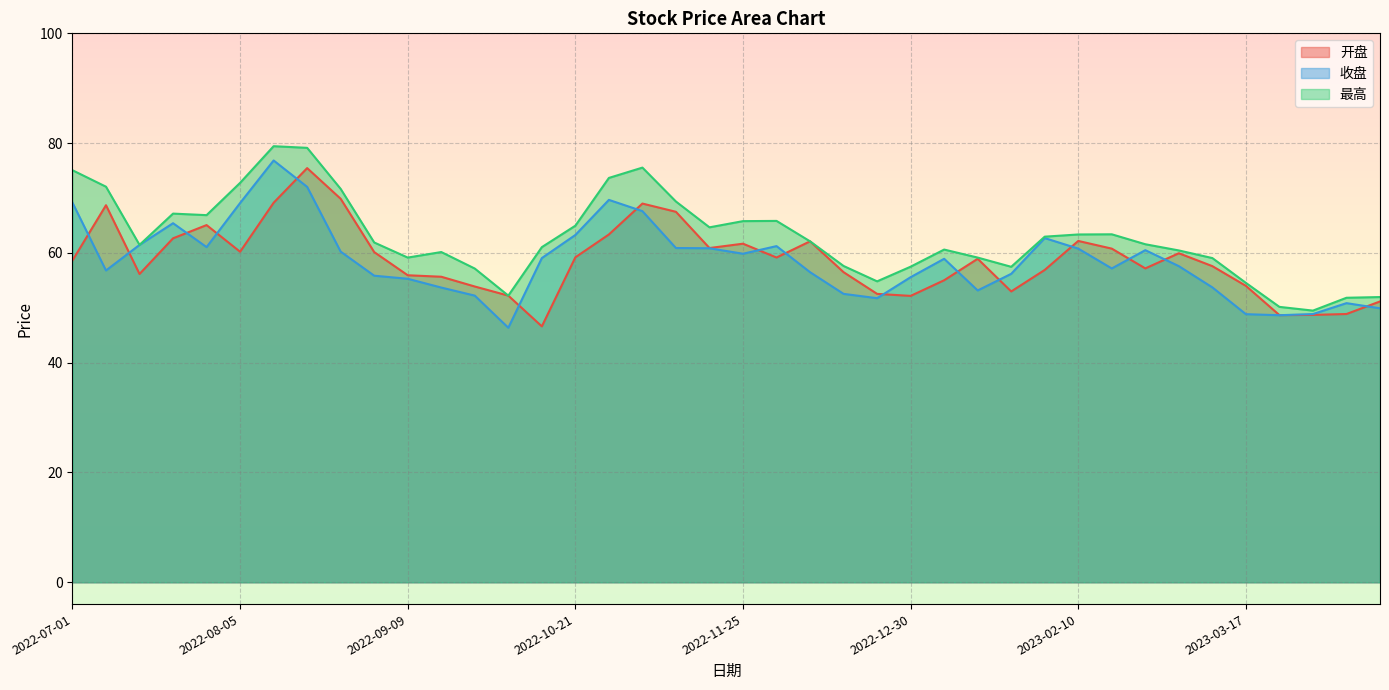

In 收盘, how many points are higher than both neighbors (excluding endpoints)?

8